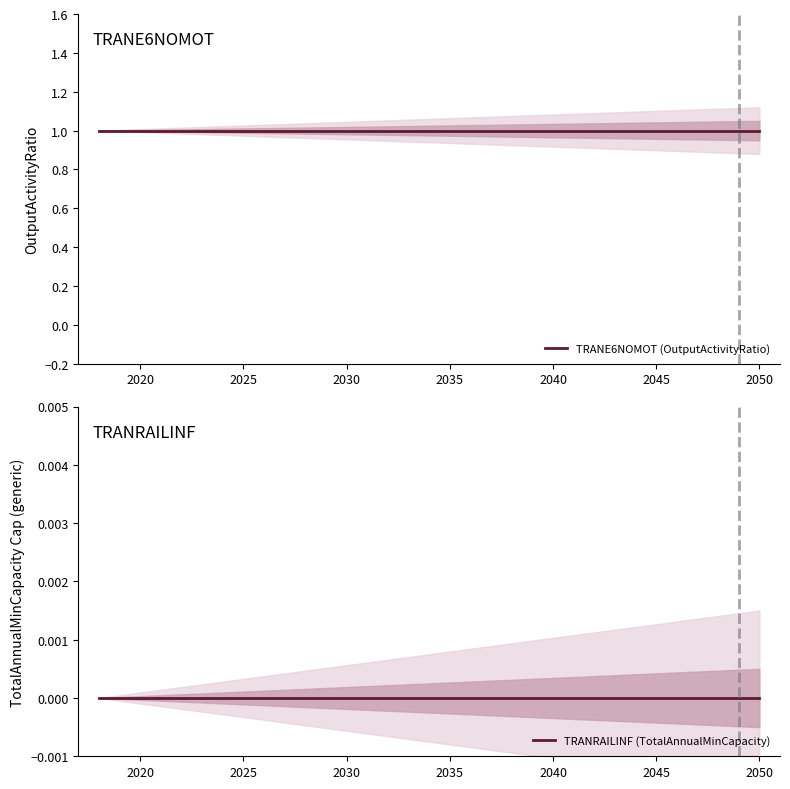

What is the value of the TRANE6NOMOT (OutputActivityRatio) point at the 15th from the left?

1